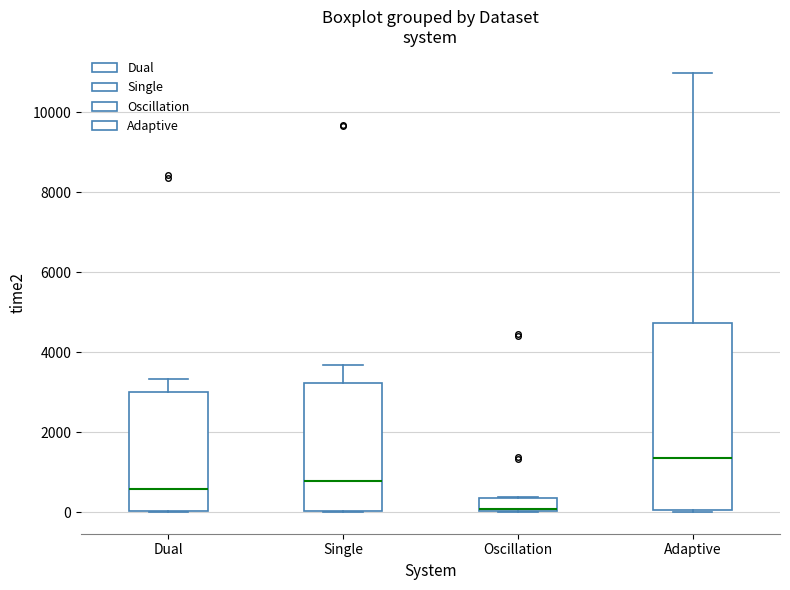

Reading left to right, read every box against the y-axis: the position of its median line, the range the box covers, and the ends of its whiskers. The values are not printed on the chart, so give them approximately, as read against the axis.

Dual: median 600, box 0 to 3000, whiskers 0 to 3400
Single: median 800, box 0 to 3200, whiskers 0 to 3600
Oscillation: median 0, box 0 to 400, whiskers 0 to 400
Adaptive: median 1400, box 0 to 4800, whiskers 0 to 11000